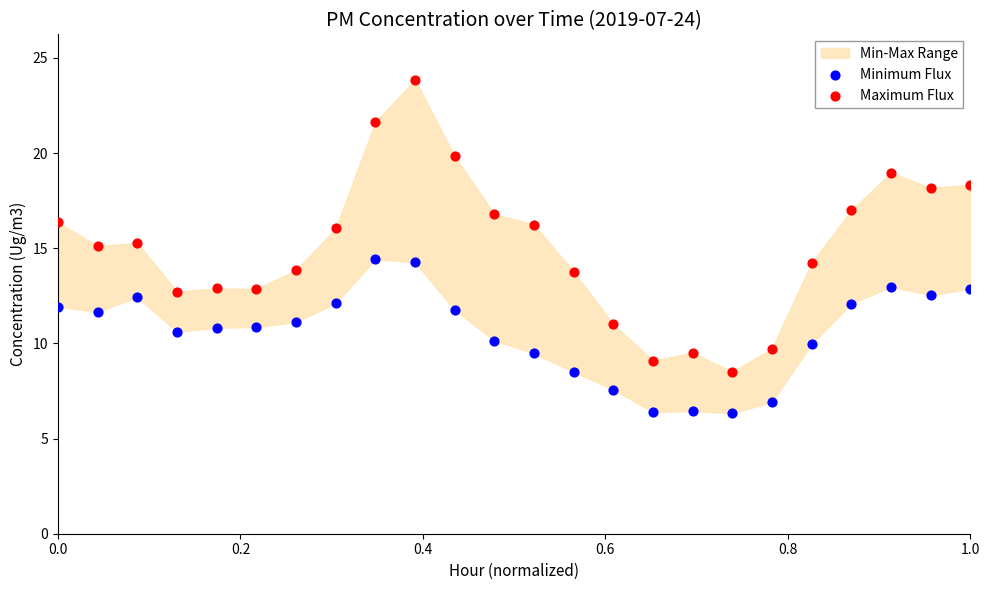

Which series has the largest Y range (max minus min)?

Maximum Flux